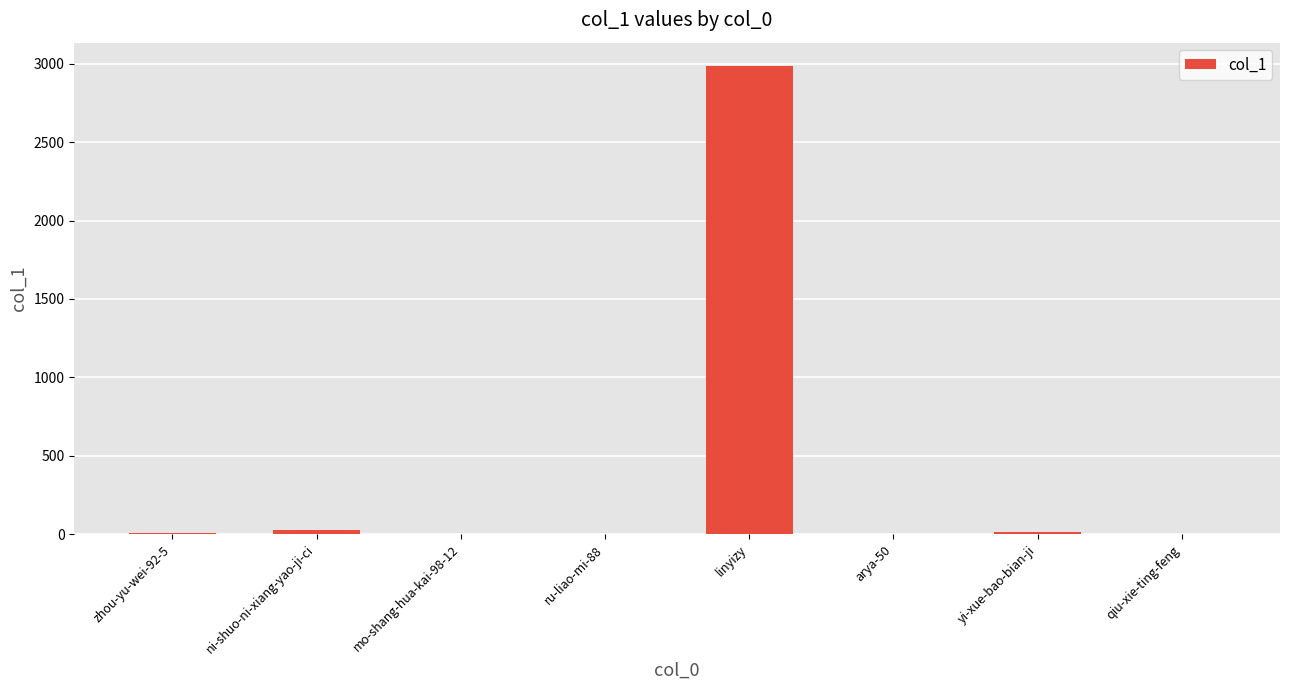

Which label corresponds to the largest value in the chart?

linyizy